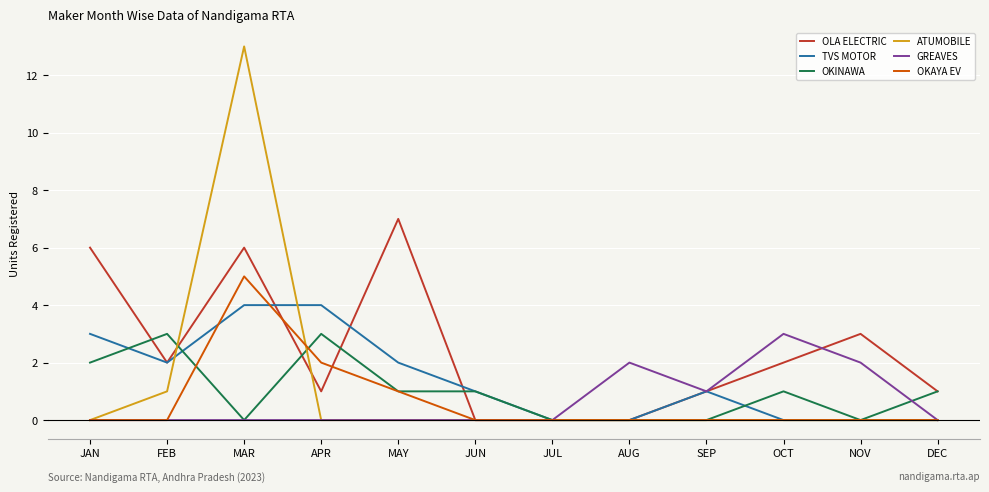

What position from the left is NOV?

11